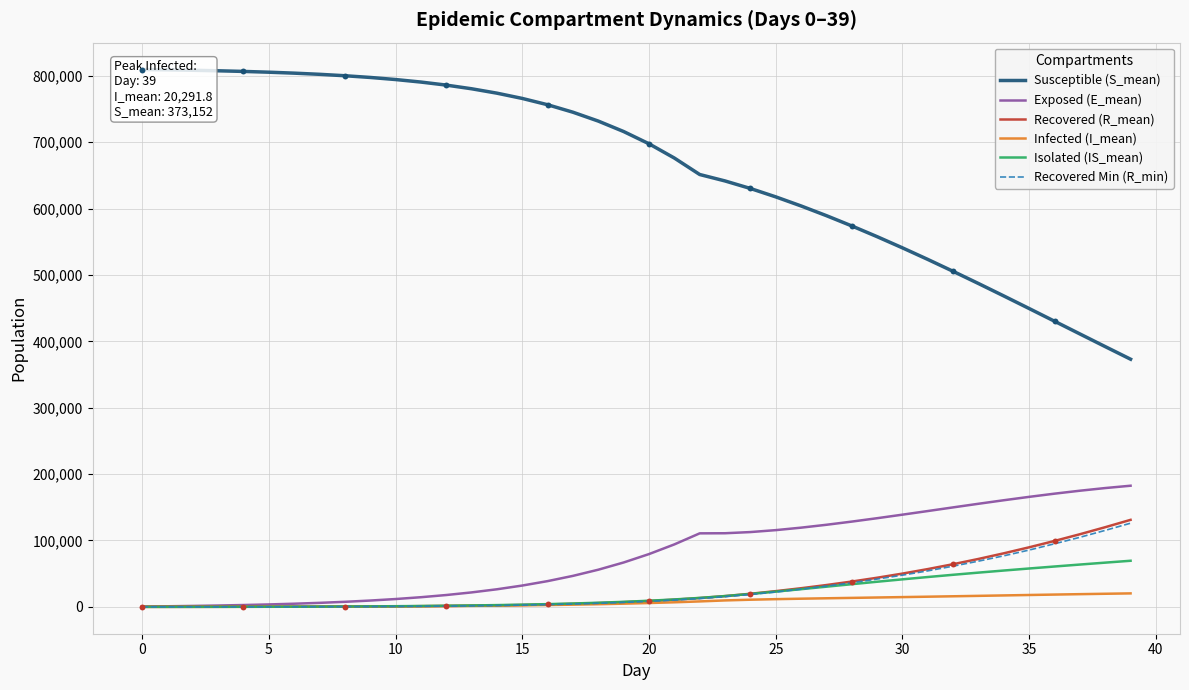

Which series has the largest total across all categories?

Susceptible (S_mean)